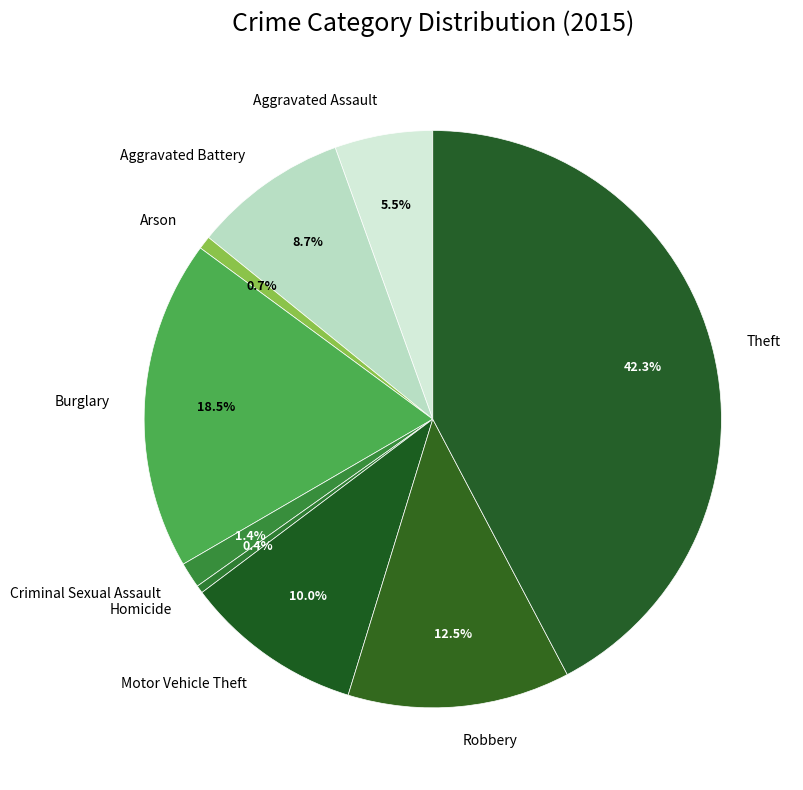

To the nearest percent, what is the average slice percentage?

11%